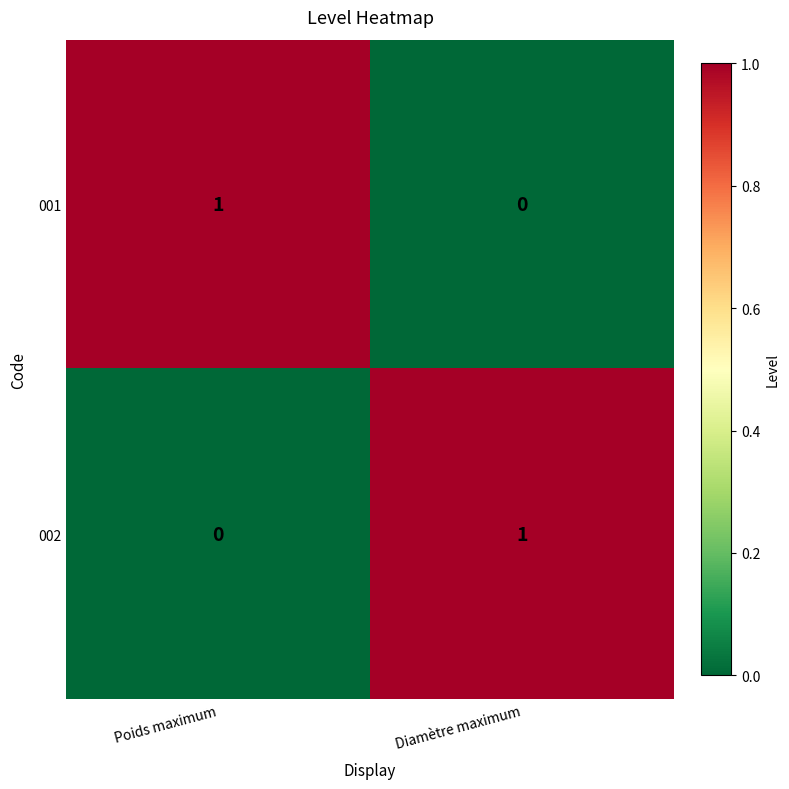

Which category has the highest value in the 002 series?

Diamètre maximum